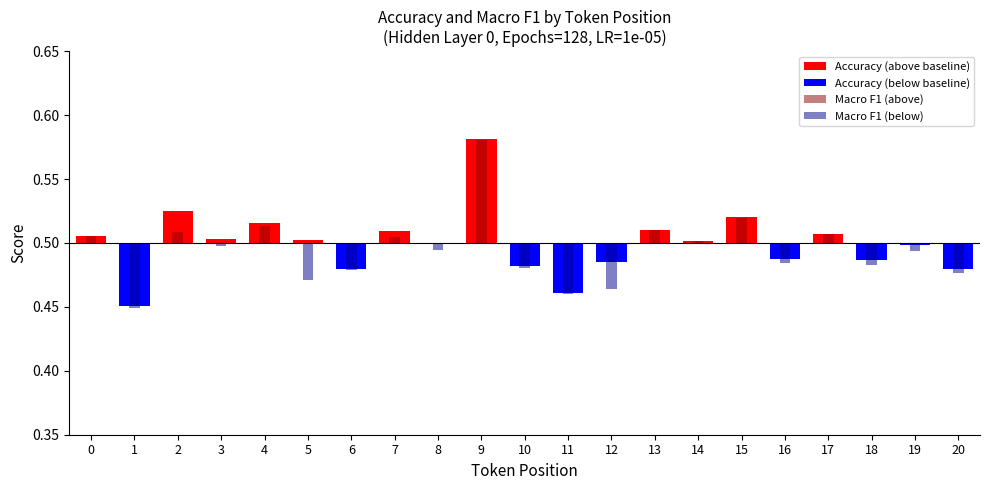

At which label is the value closest to 0?

8